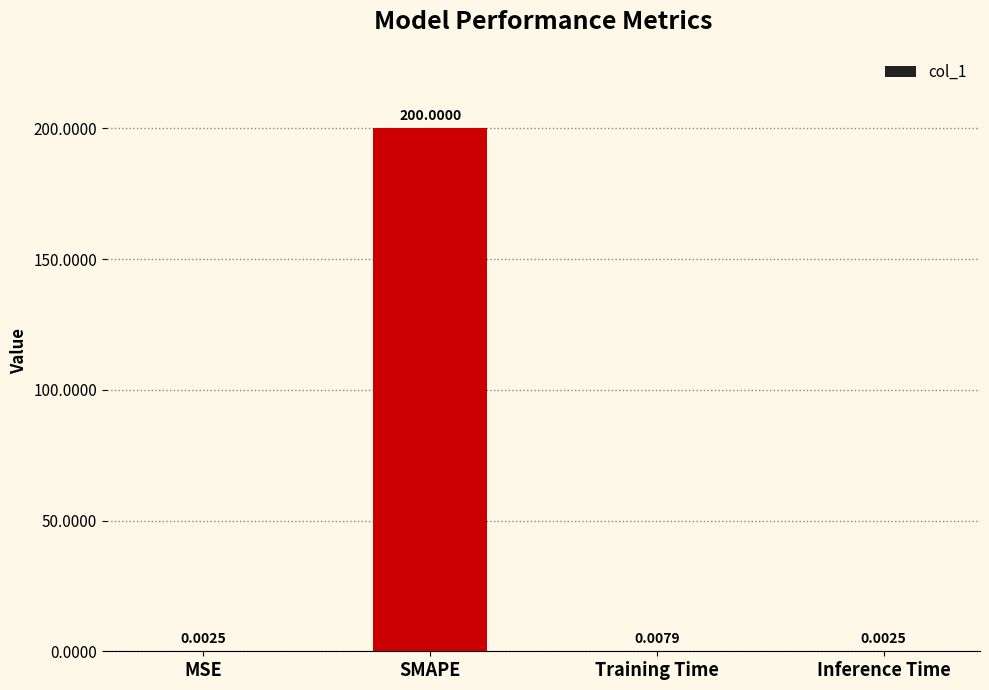

How many series are shown in this chart?

1